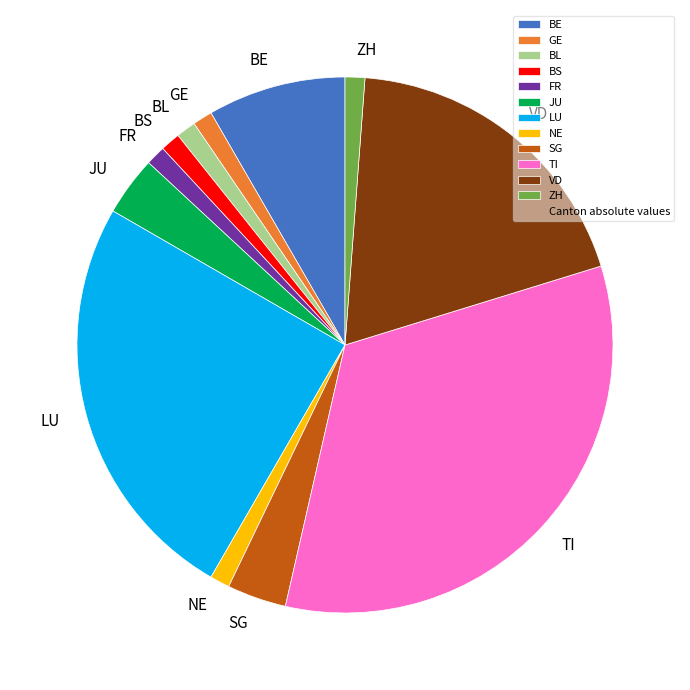

How many slices are in this pie chart?

12